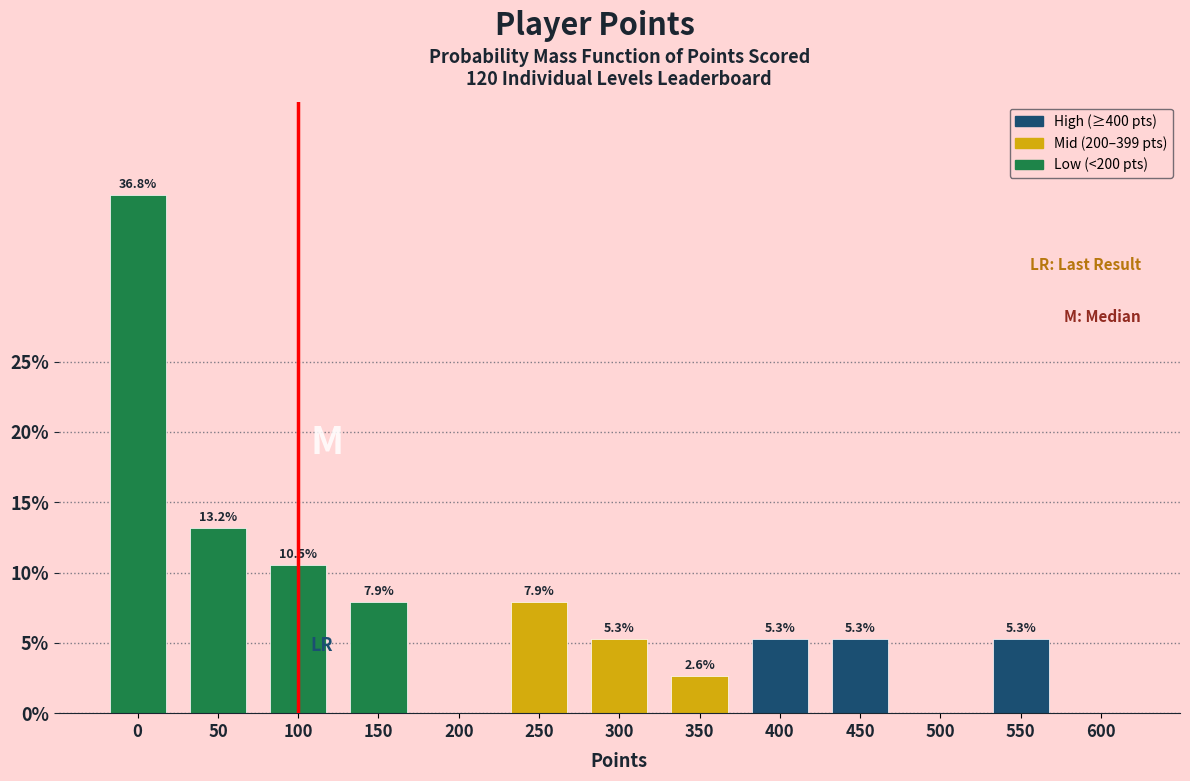

Reading left to right, what are all the values shown in this chart?

0=36.8	50=13.2	100=10.5	150=7.9	200=0.0	250=7.9	300=5.3	350=2.6	400=5.3	450=5.3	500=0.0	550=5.3	600=0.0